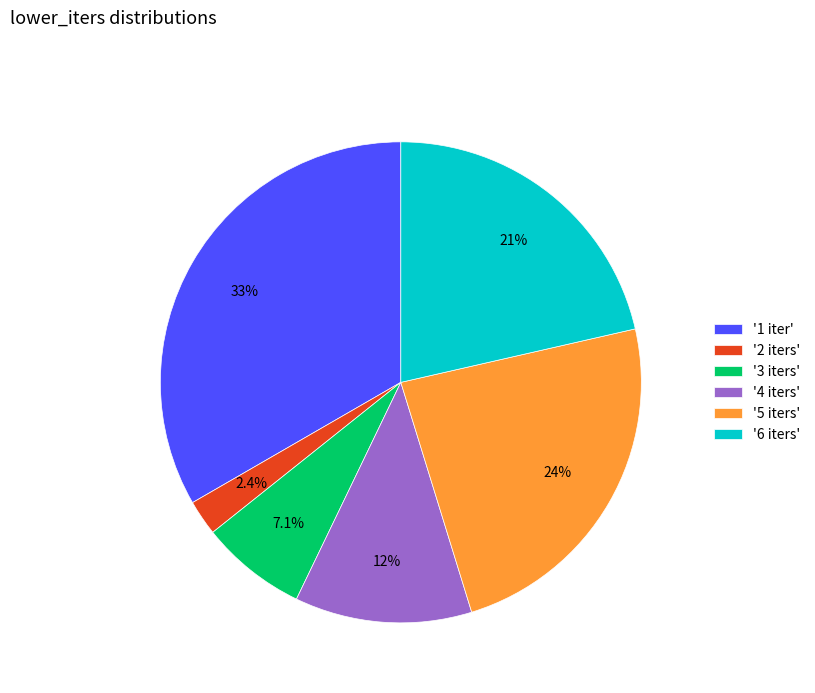

Count the number of slices in the pie.

6